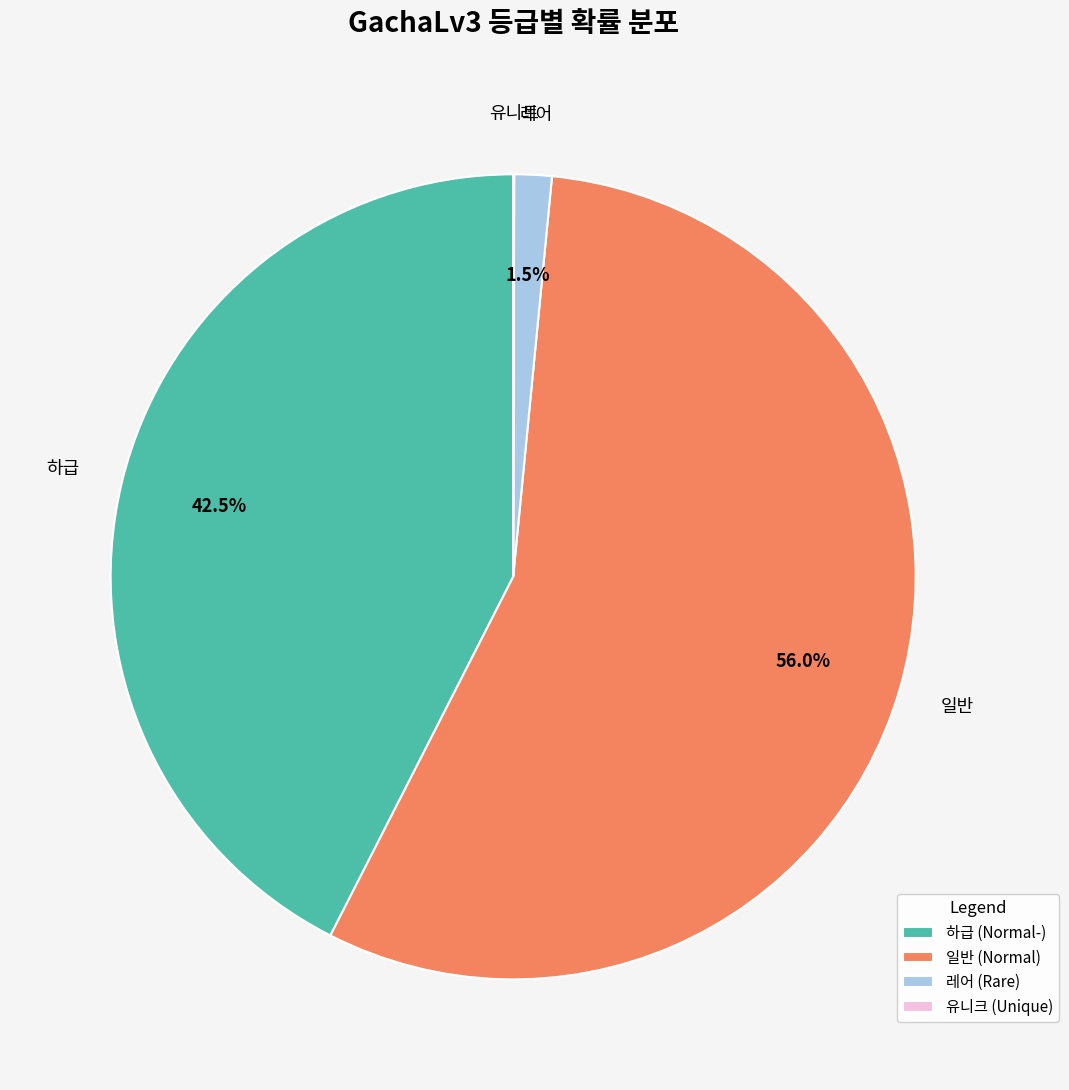

What is the largest slice in the pie chart?

일반 (Normal)